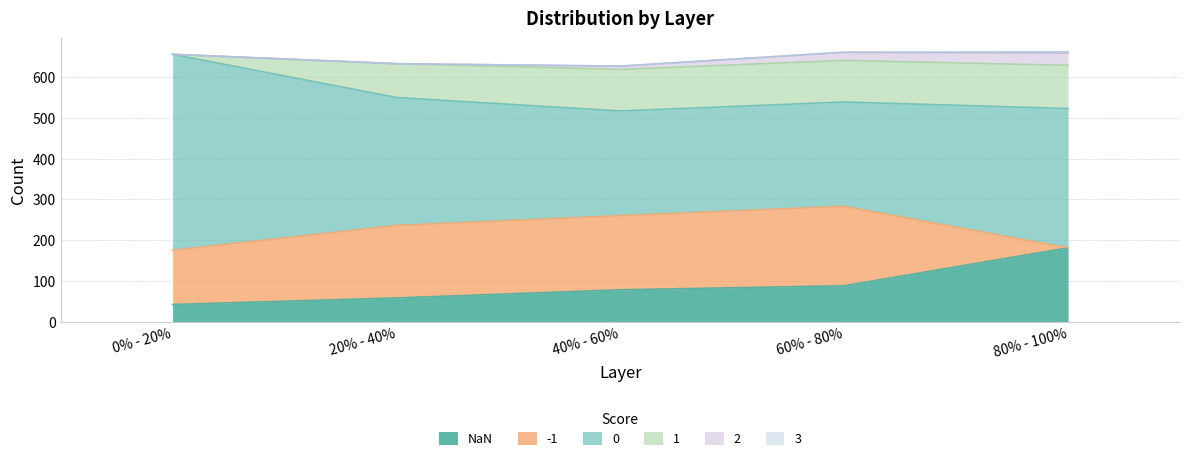

What is the difference between the highest and lowest values at 60% - 80%?

256